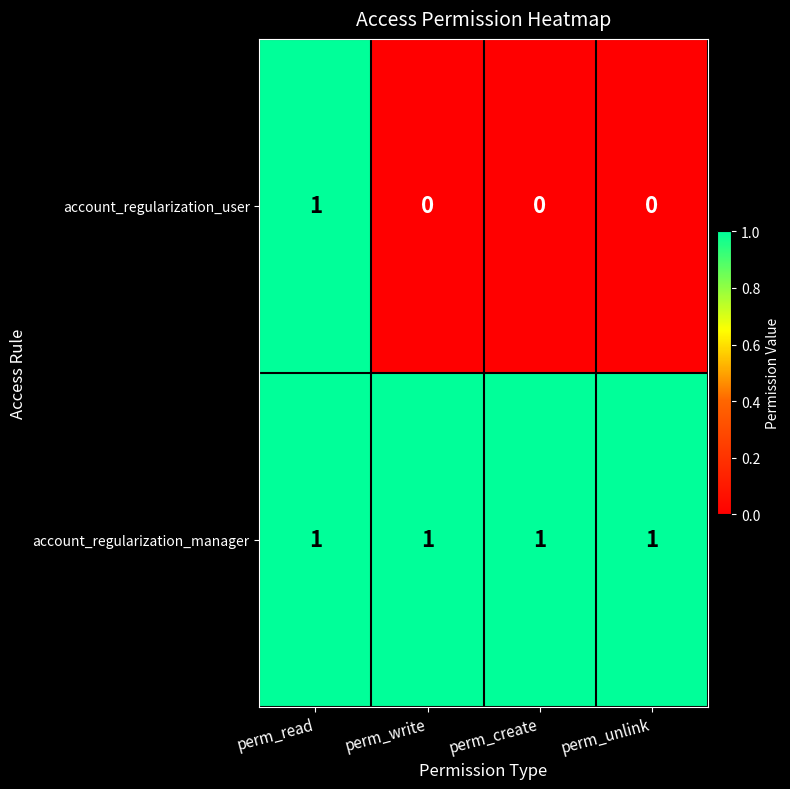

True or false: account_regularization_manager has a value of 2 at perm_read.

False